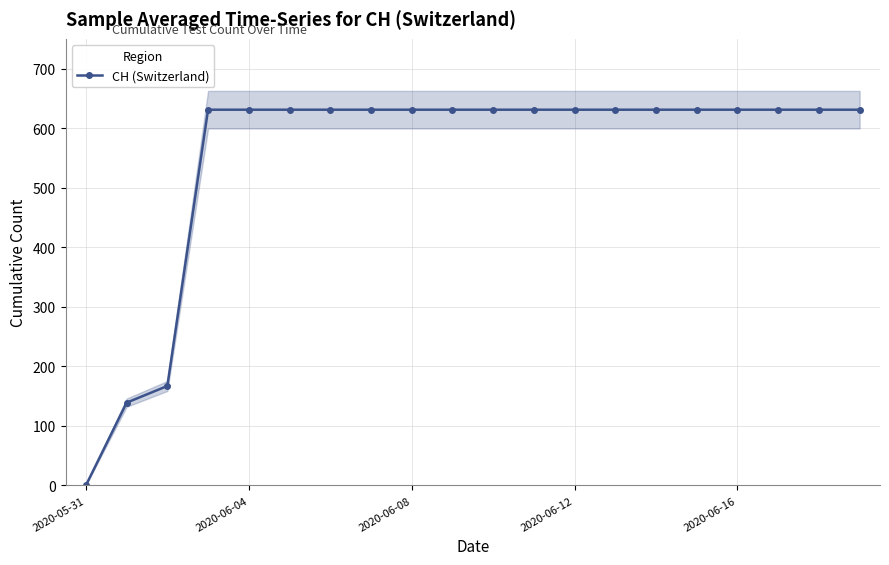

True or false: CH (Switzerland) has a value of 1049 at 2020-06-16.

False